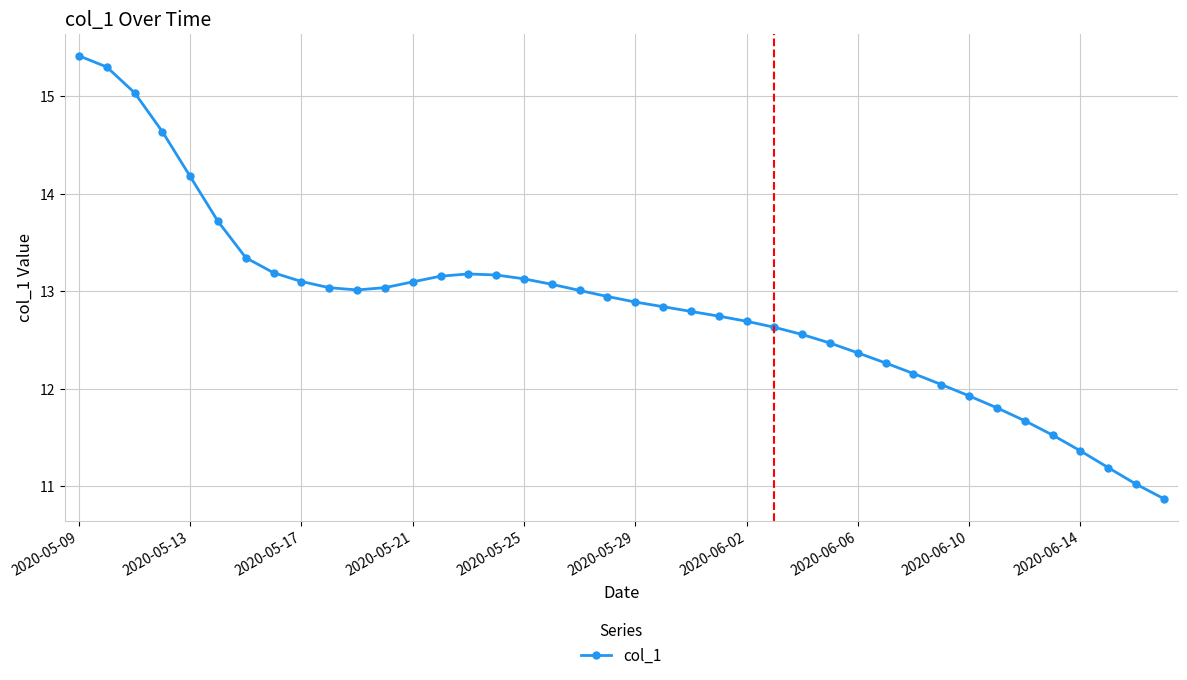

What is the minimum value shown in the chart?

10.9